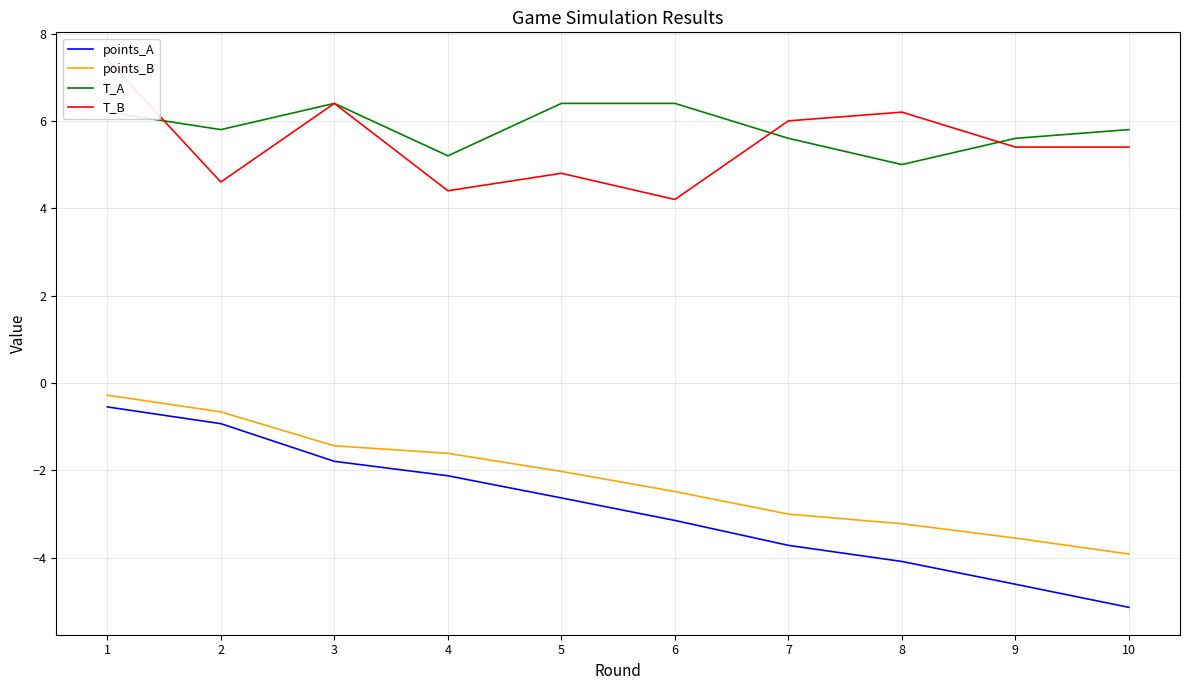

At which label does points_B reach its peak?

1